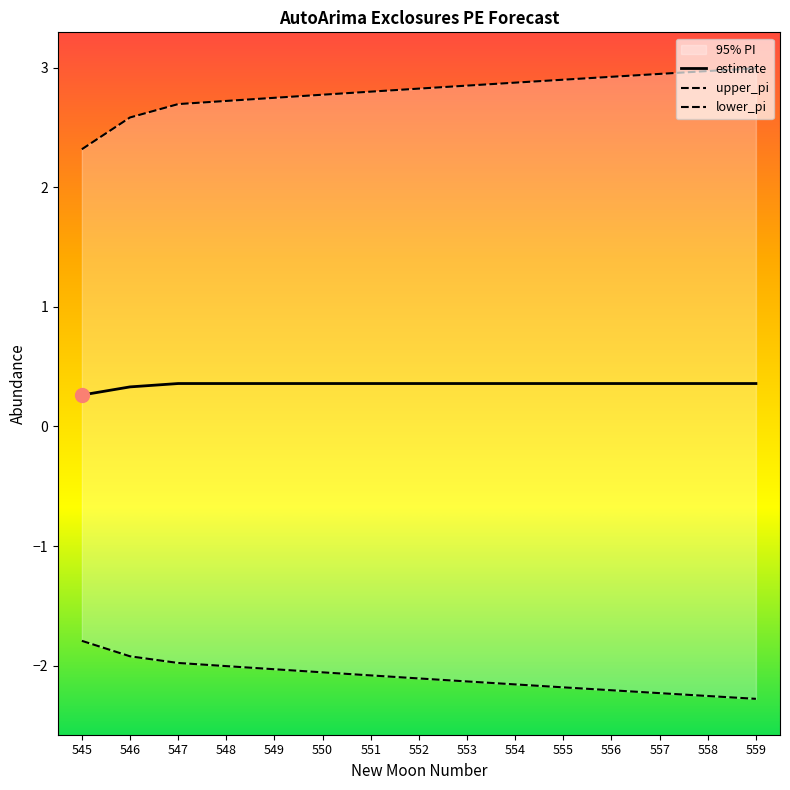

The estimate series shows 0.6 at 557. True or false?

False